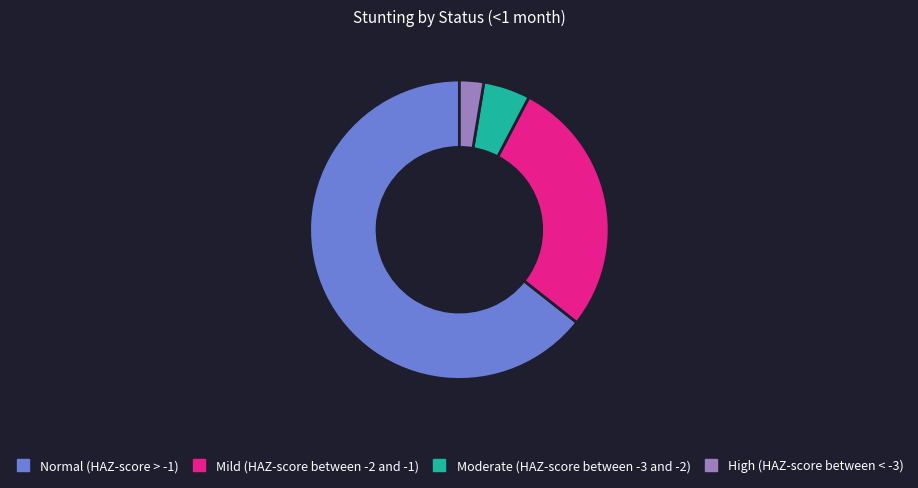

How many segments does this pie chart have?

4